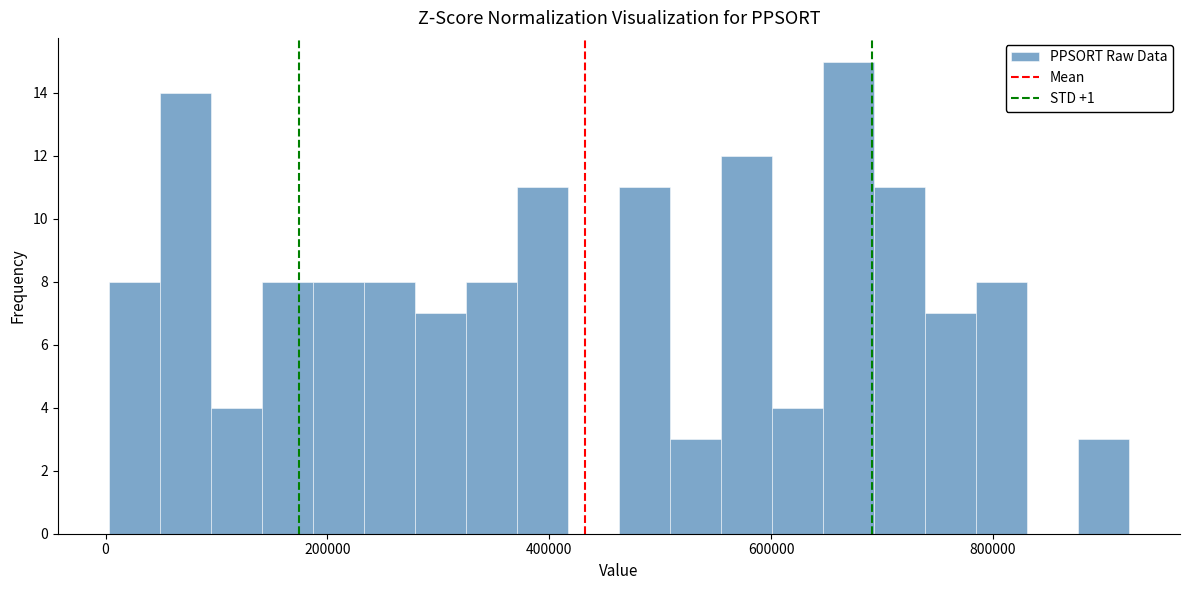

Read against the x-axis, roughly where is the centre of the tallest bar?

660000